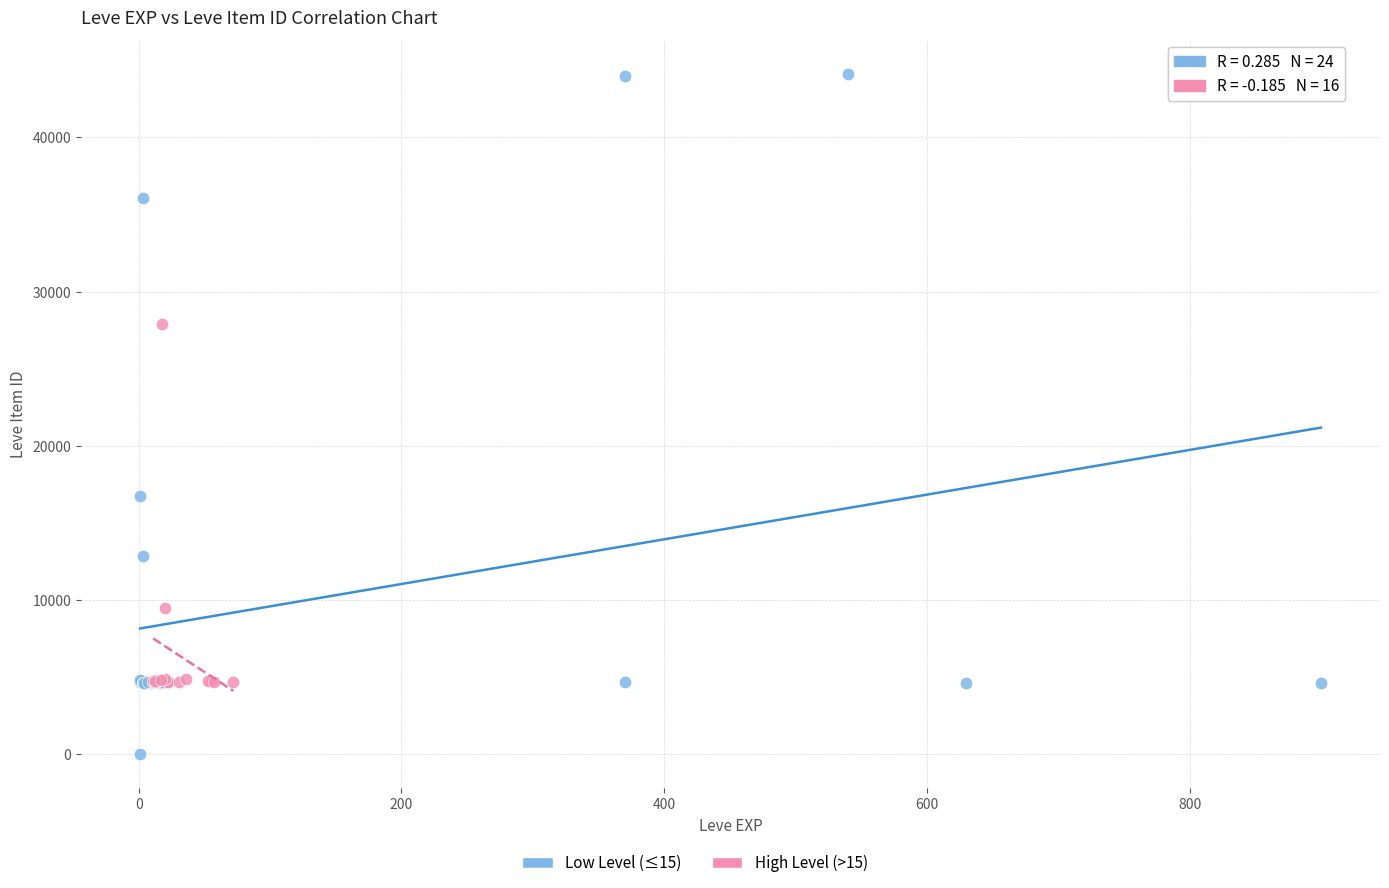

Which series has the widest spread of Y values?

Low Level (≤15)